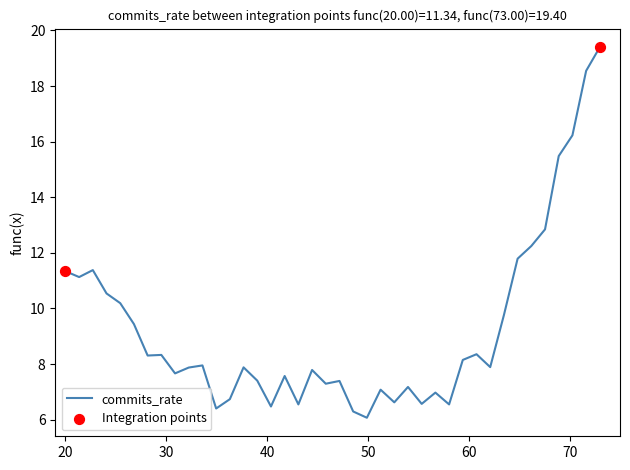

What is the smallest value displayed?

6.1